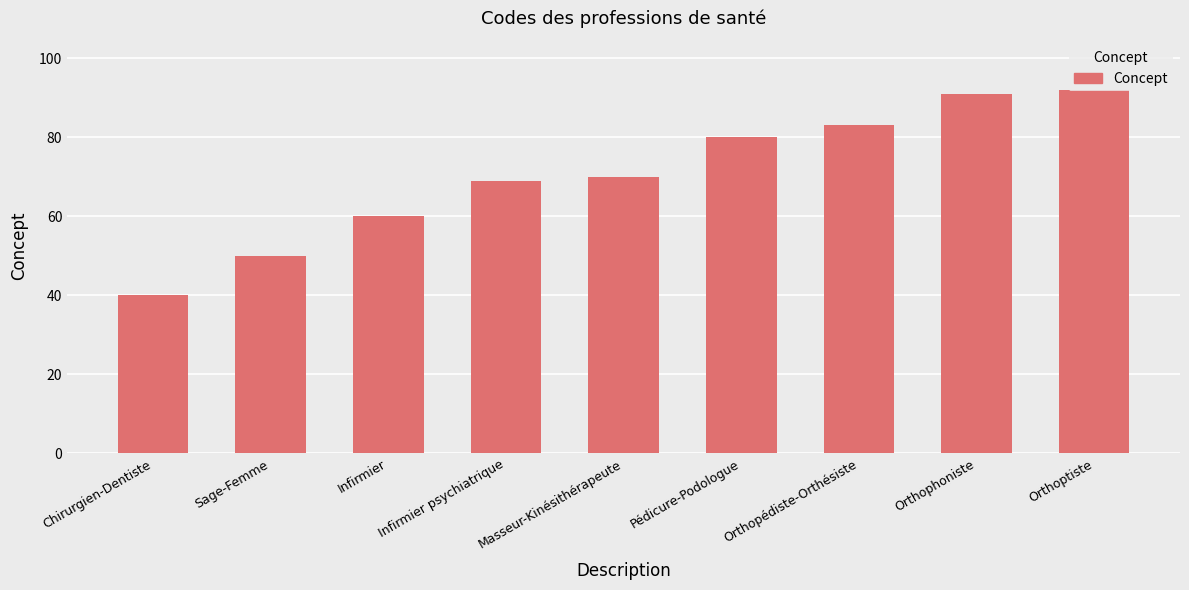

What is the sum of the values at Infirmier and Orthopédiste-Orthésiste?

143